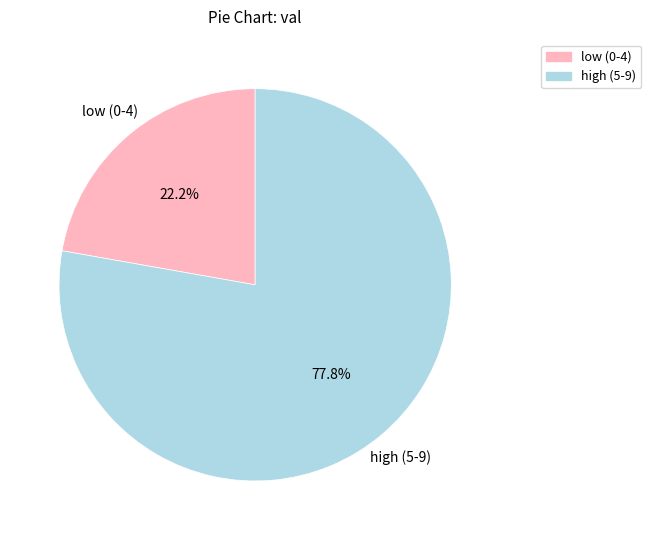

Is the sum of low (0-4) and high (5-9) greater than half?

Yes